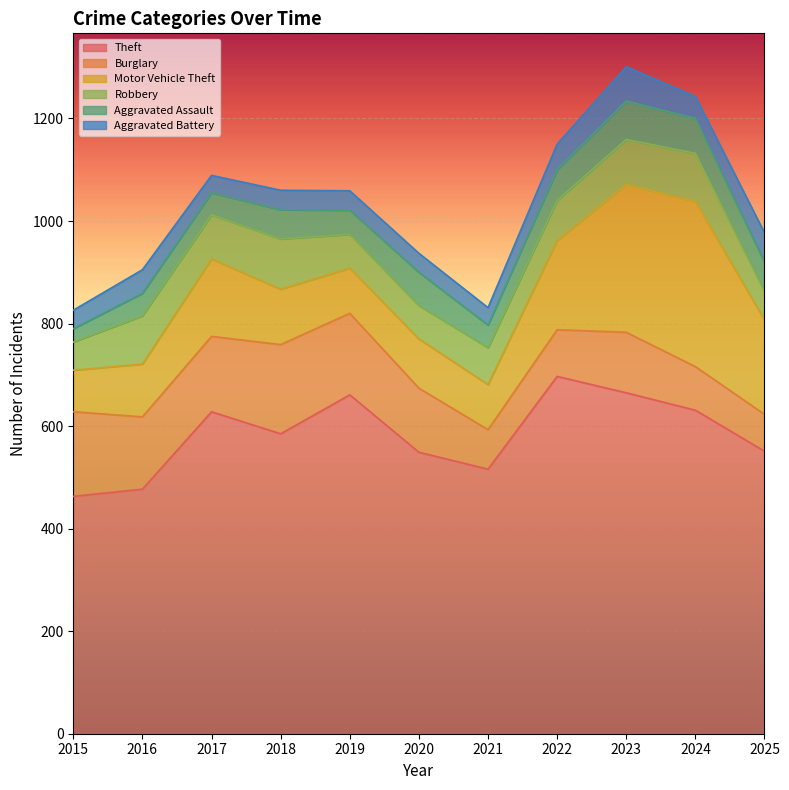

What is the total value across all series at 2018?

1060